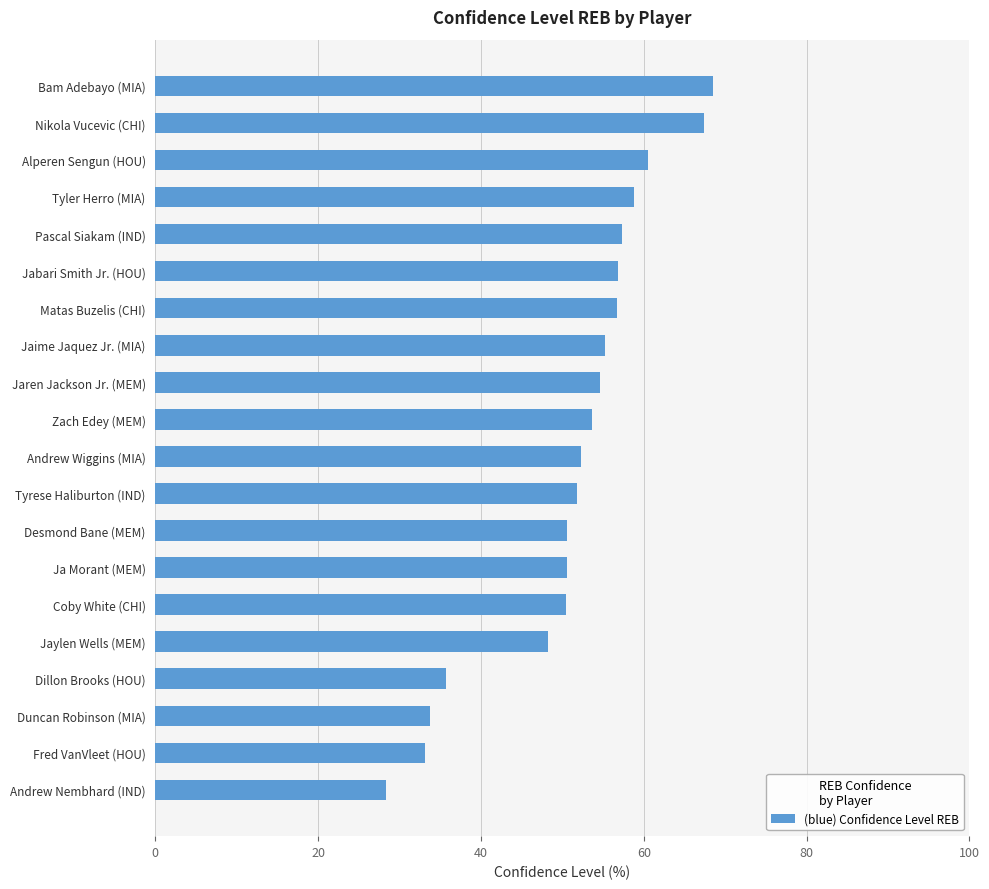

What is the difference between the maximum and minimum values?

40.2